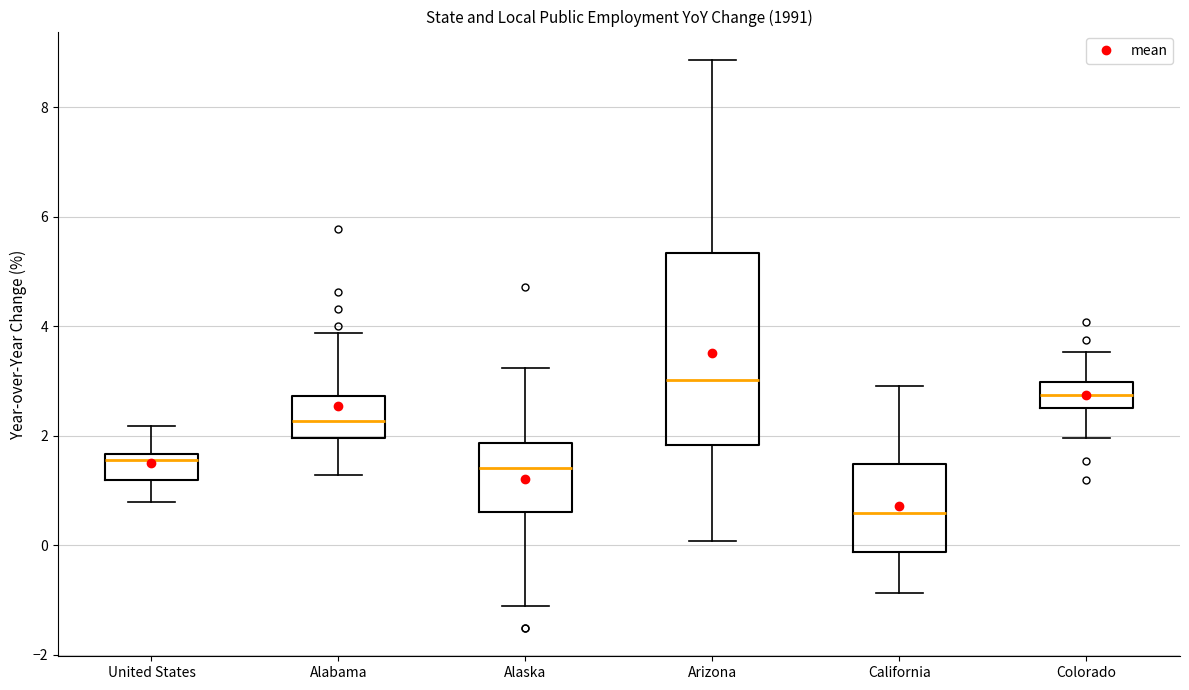

Comparing the boxes themselves (not the whiskers), which one is the tallest?

Arizona